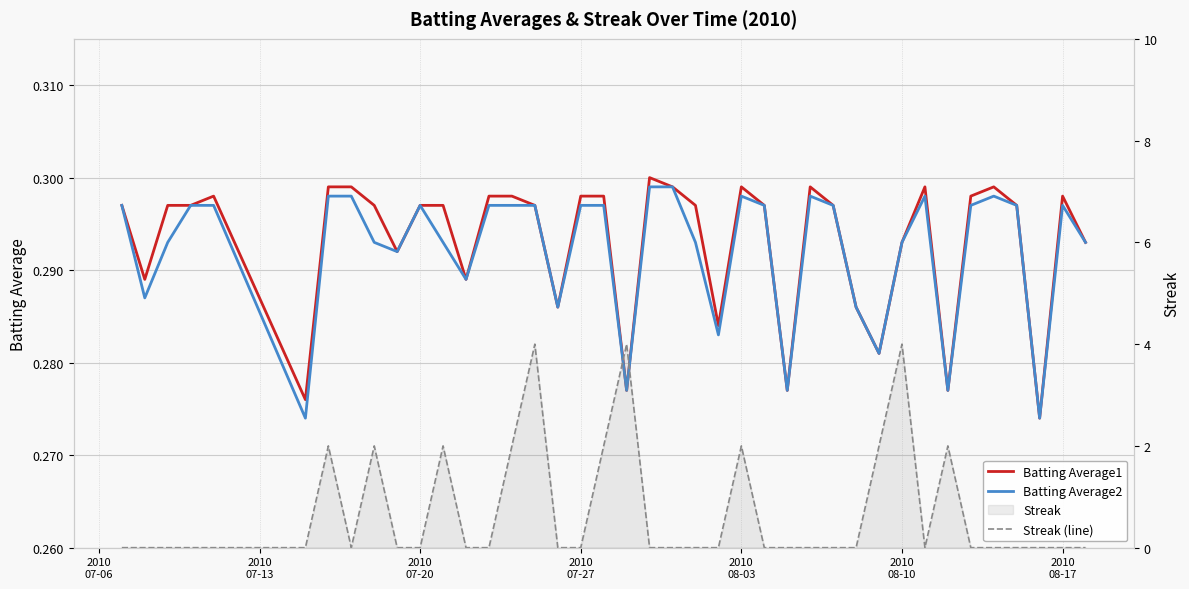

Which series ends up on top after the final intersection of Batting Average1 and Streak (line)?

Batting Average1